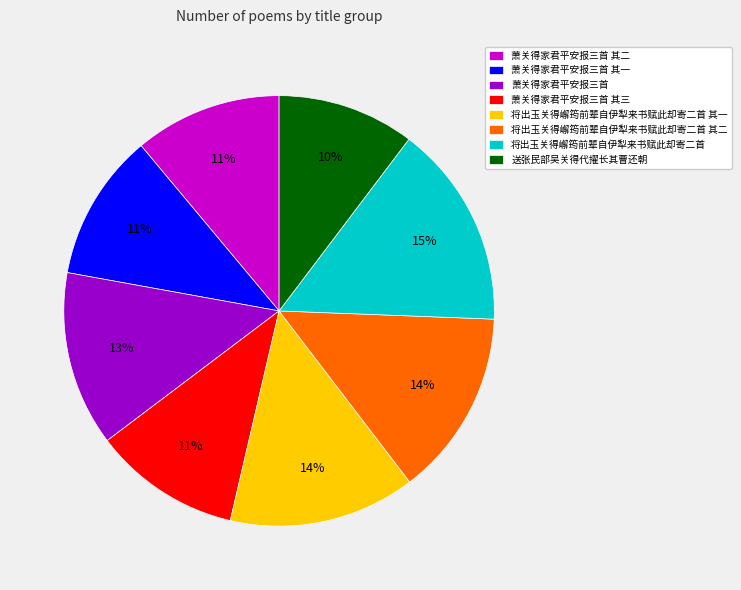

What is the ratio of the value at 将出玉关得嶰筠前辈自伊犁来书赋此却寄二首 to the value at 送张民部吴关得代擢长其曹还朝?

1.5